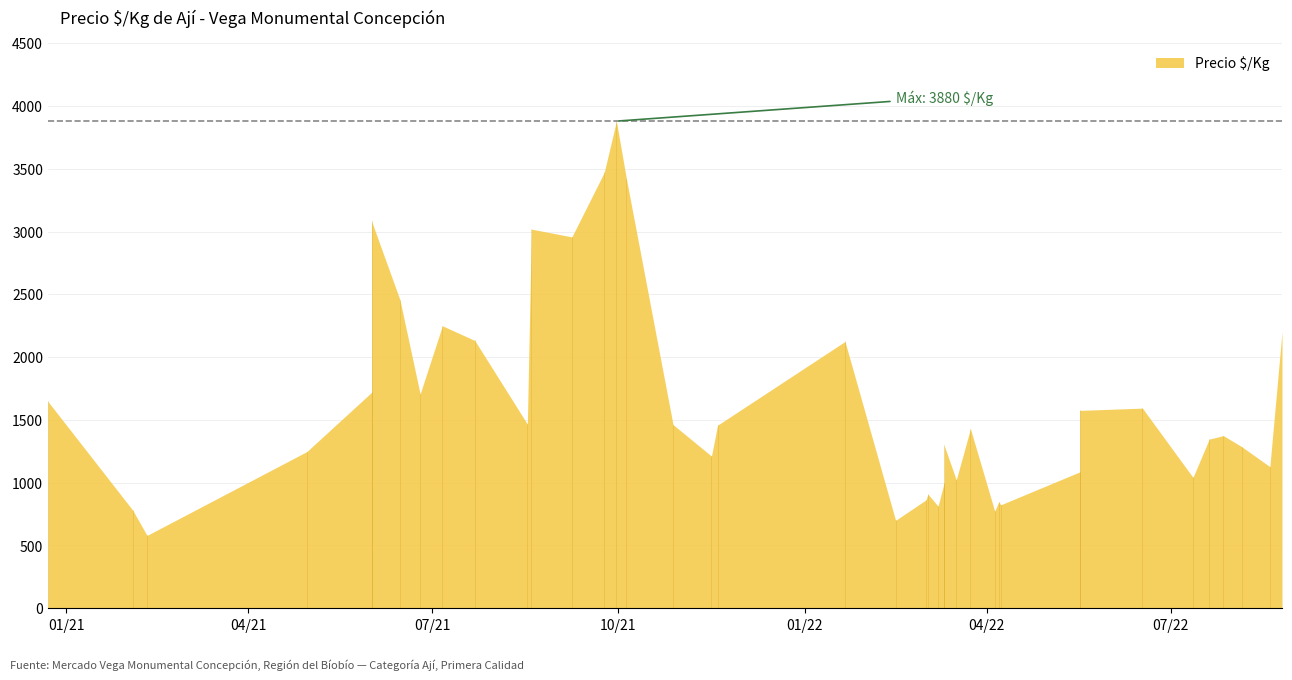

Does the chart have visible grid lines?

Yes